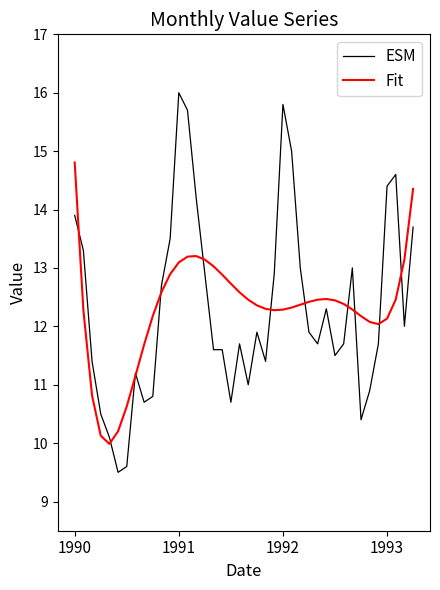

What is the maximum value for ESM?

16.0